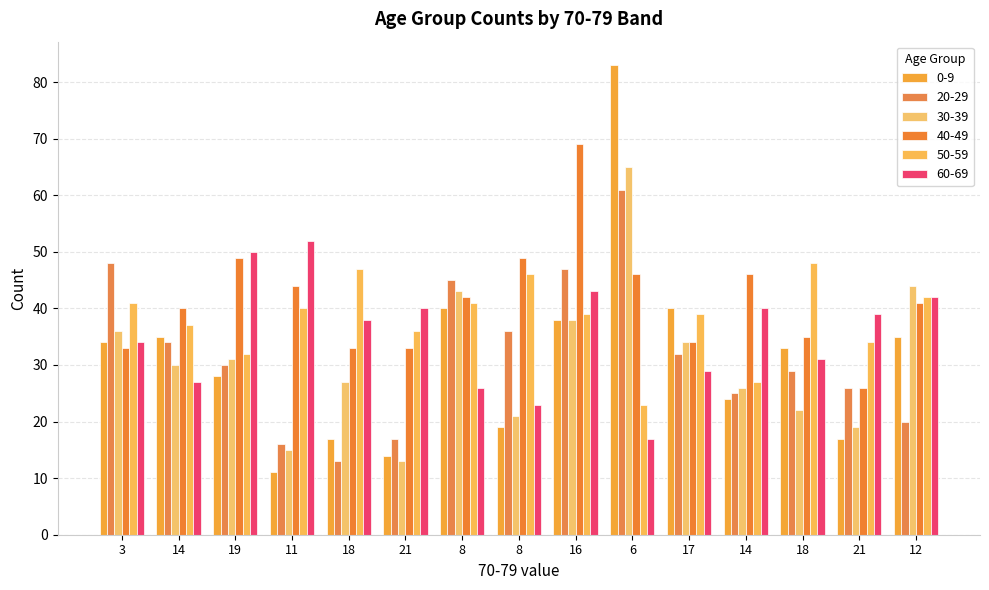

The 40-49 series shows 45 at 21. True or false?

False